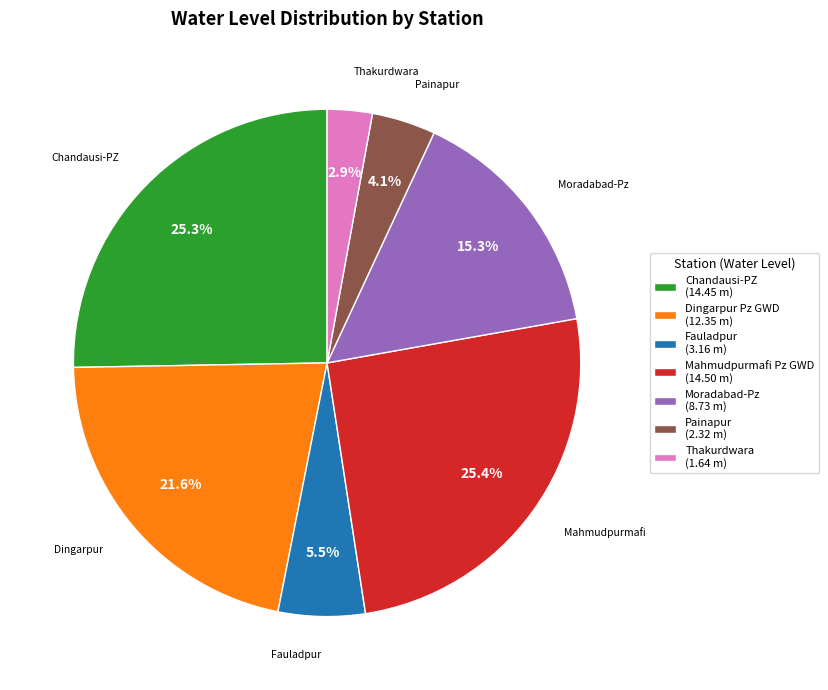

Does Moradabad-Pz represent more than half of the total?

No